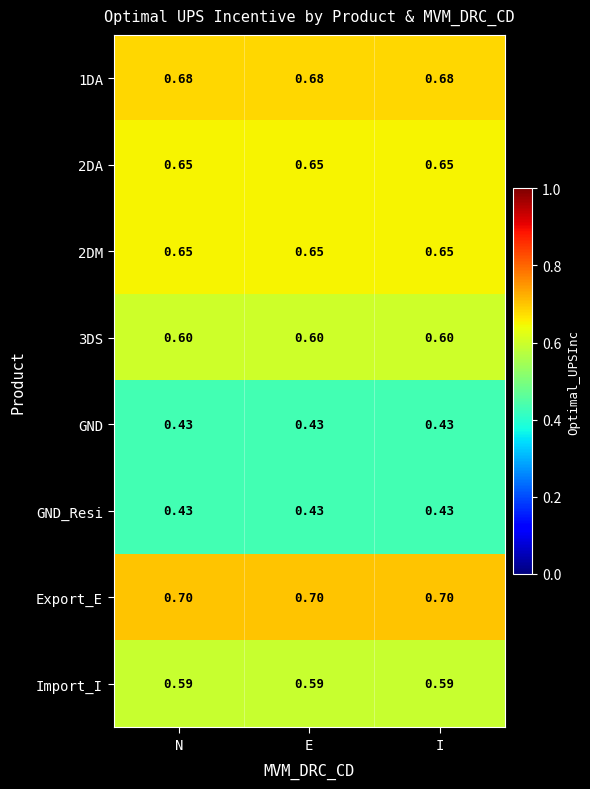

Is the value of 2DM at N greater than the value of GND at N?

Yes